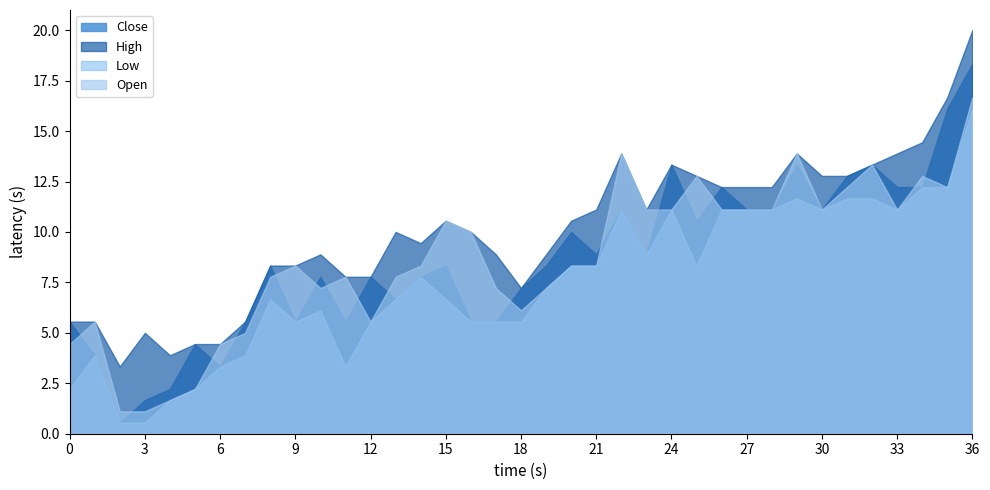

The High series shows 10.6 at 15. True or false?

True